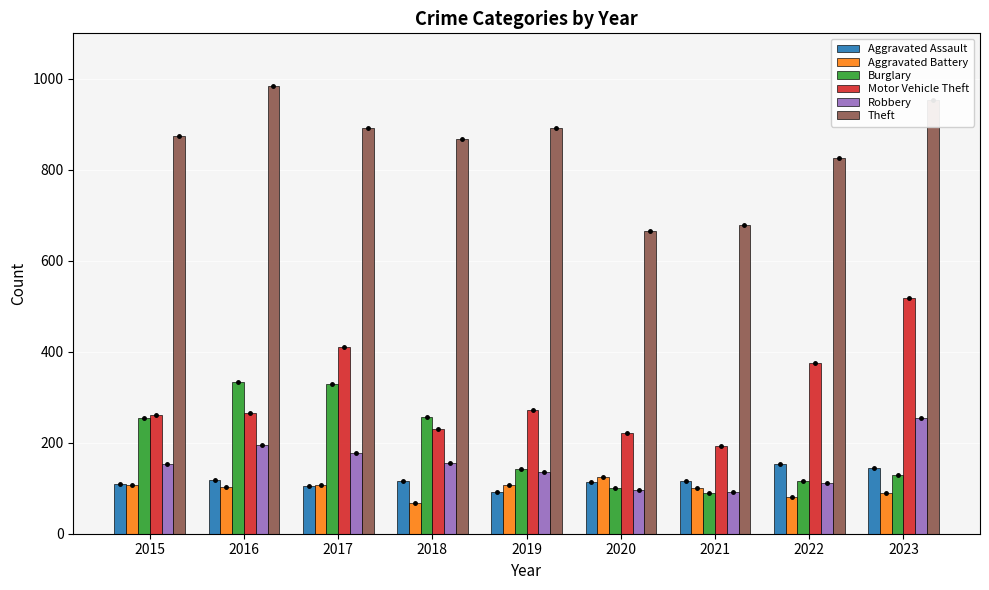

What is the difference between the second highest and second lowest values in the Theft series?

275